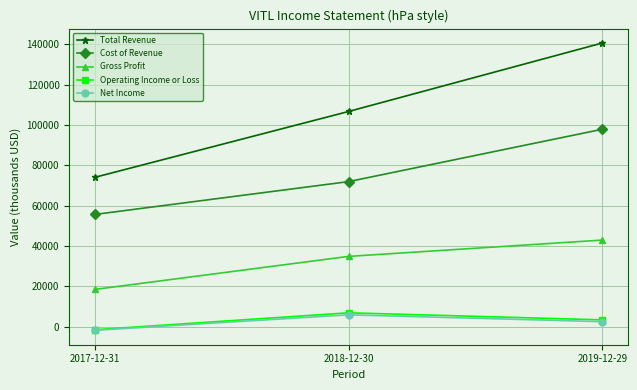

True or false: Gross Profit has a value of 26863 at 2017-12-31.

False